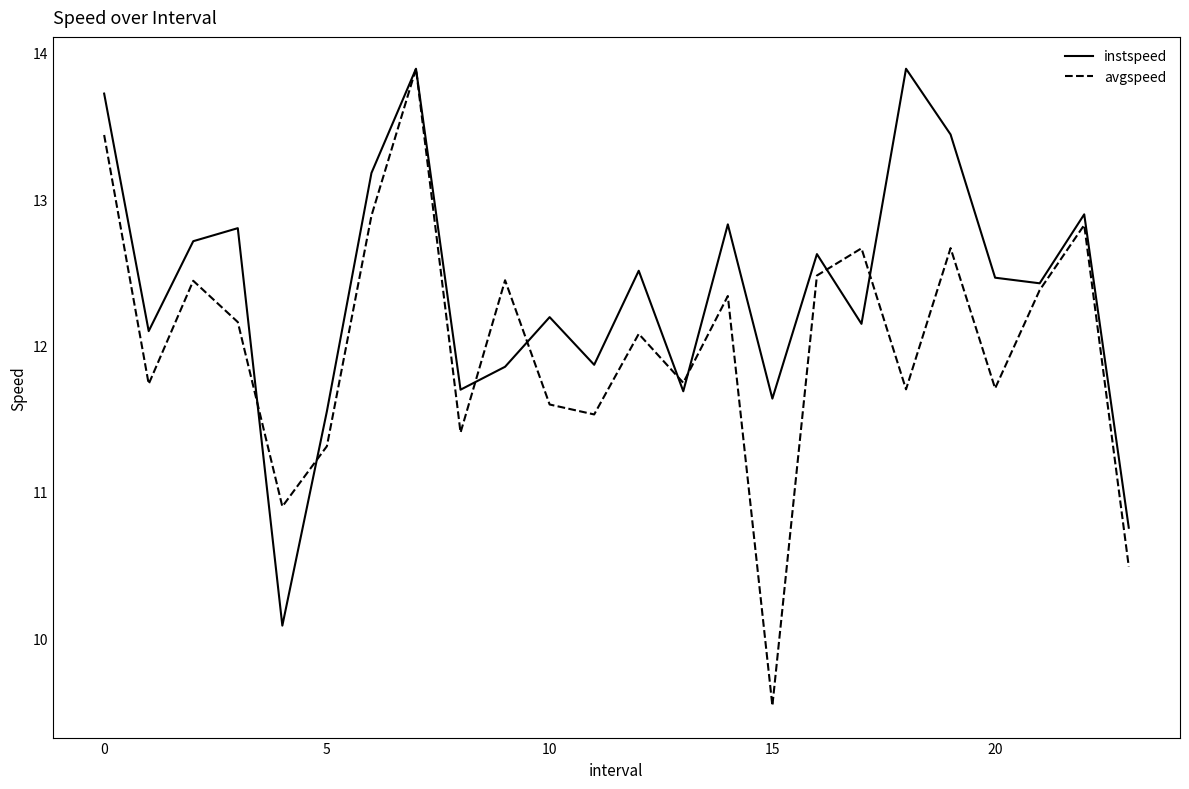

What is the lowest value of the instspeed series?

10.1